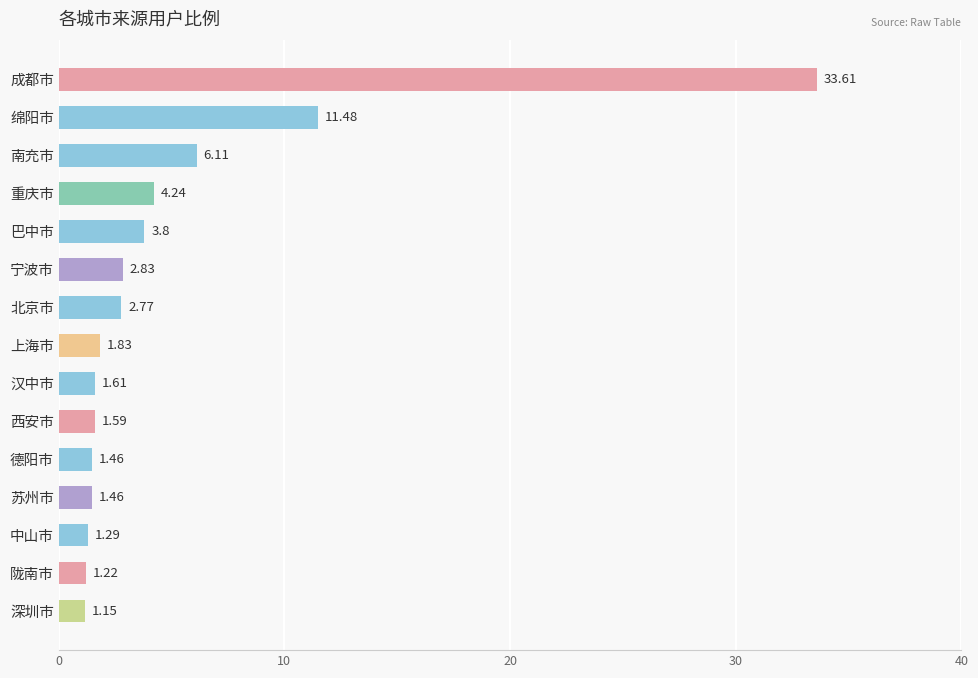

What is the greatest value displayed?

33.6